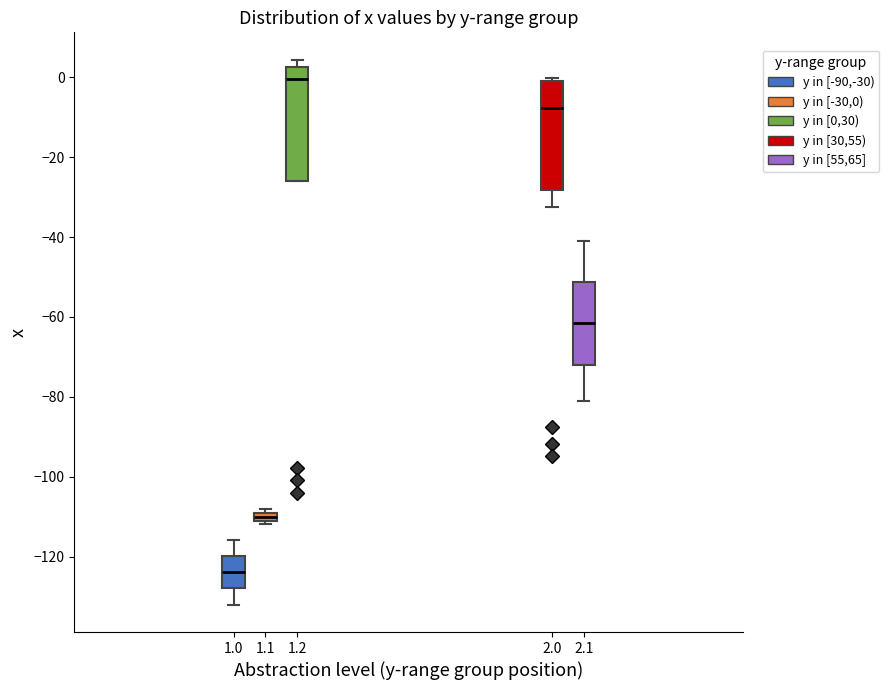

Which box's median line is the highest?

1.2